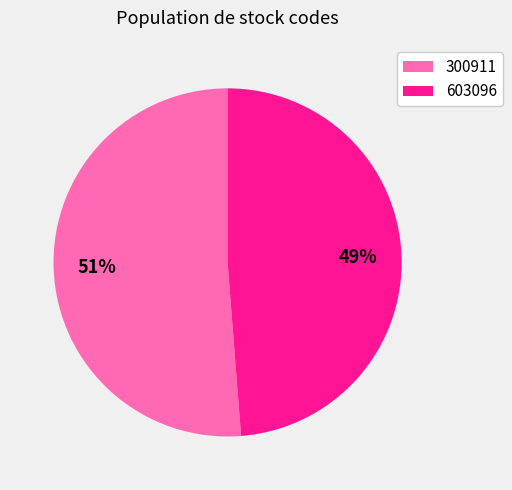

Between 300911 and 603096, which is larger?

300911